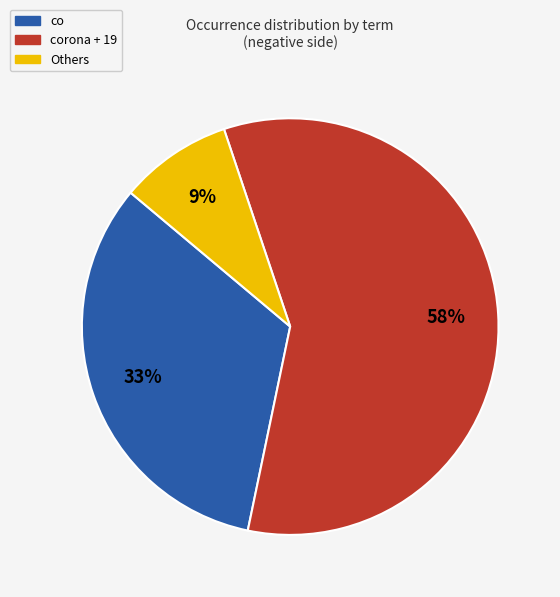

To the nearest percent, what is the average slice percentage?

33%